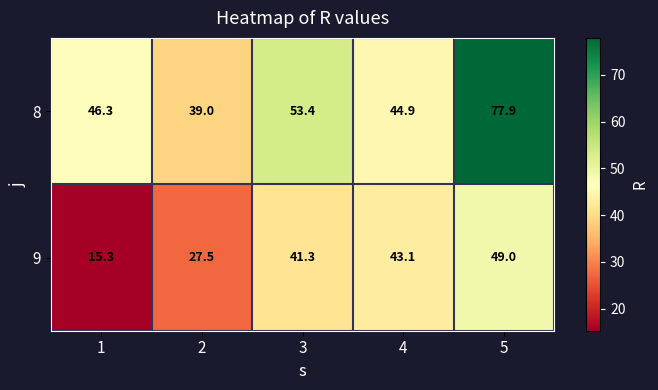

At which category is the sum across all series the highest?

5